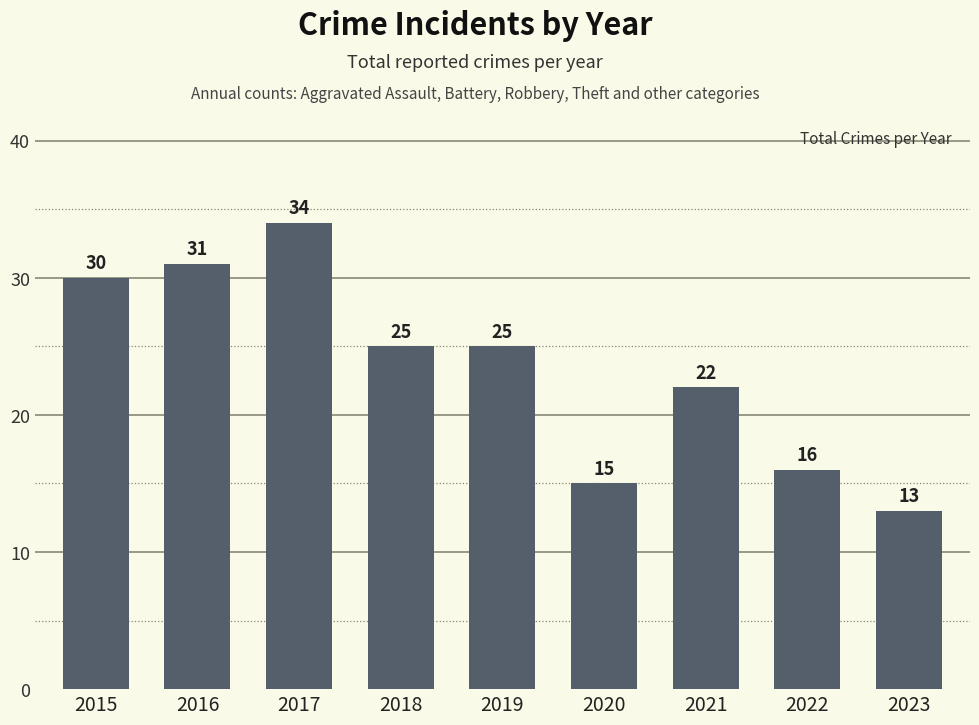

Approximately how many times larger is the value at 2019 compared to 2015?

0.8